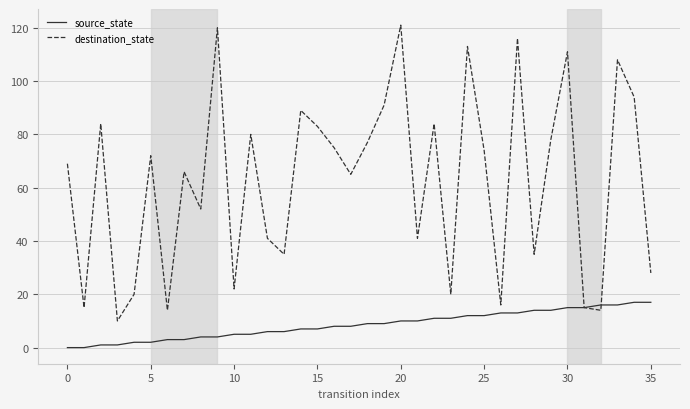

Rank the series by their average value, from highest to lowest.

destination_state, source_state